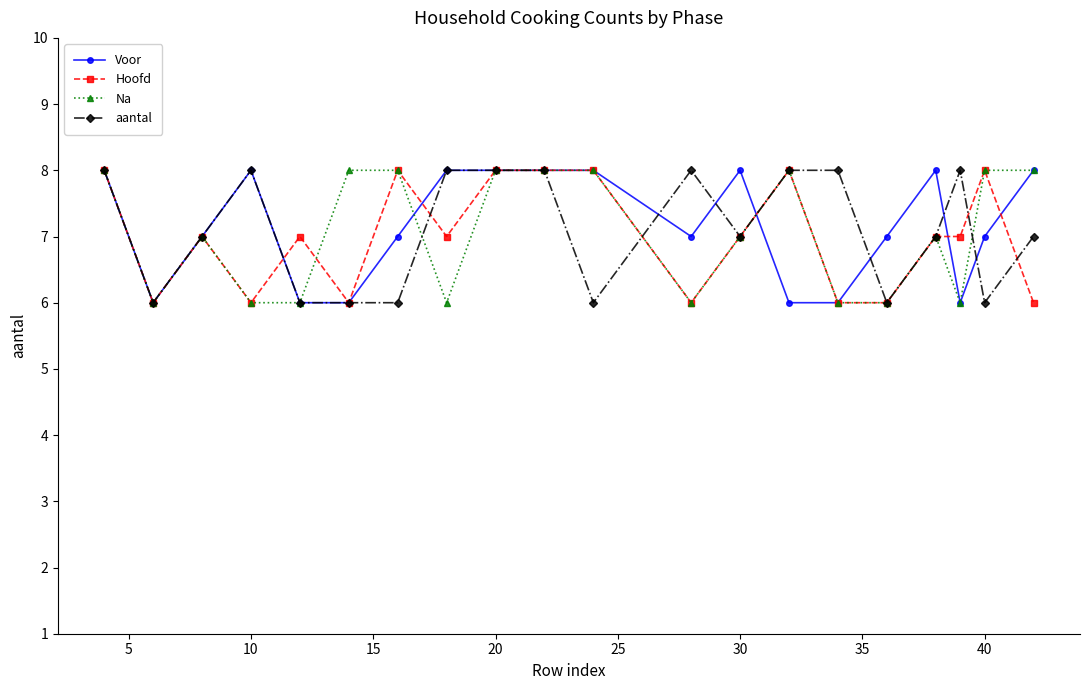

True or false: Na has more than 2 points higher than both neighbors.

True